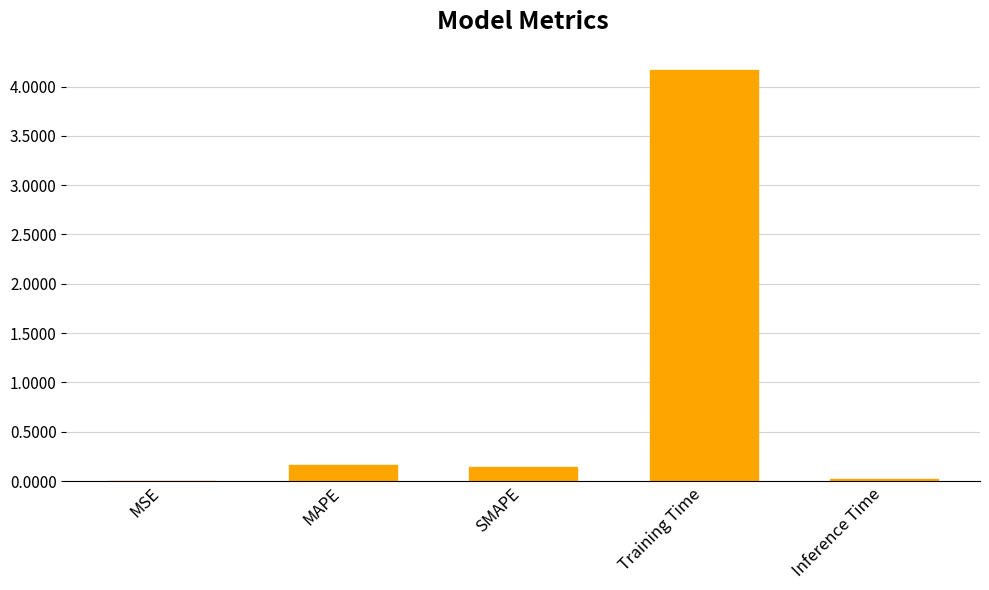

What is the sum of the values at Training Time and MAPE?

4.3